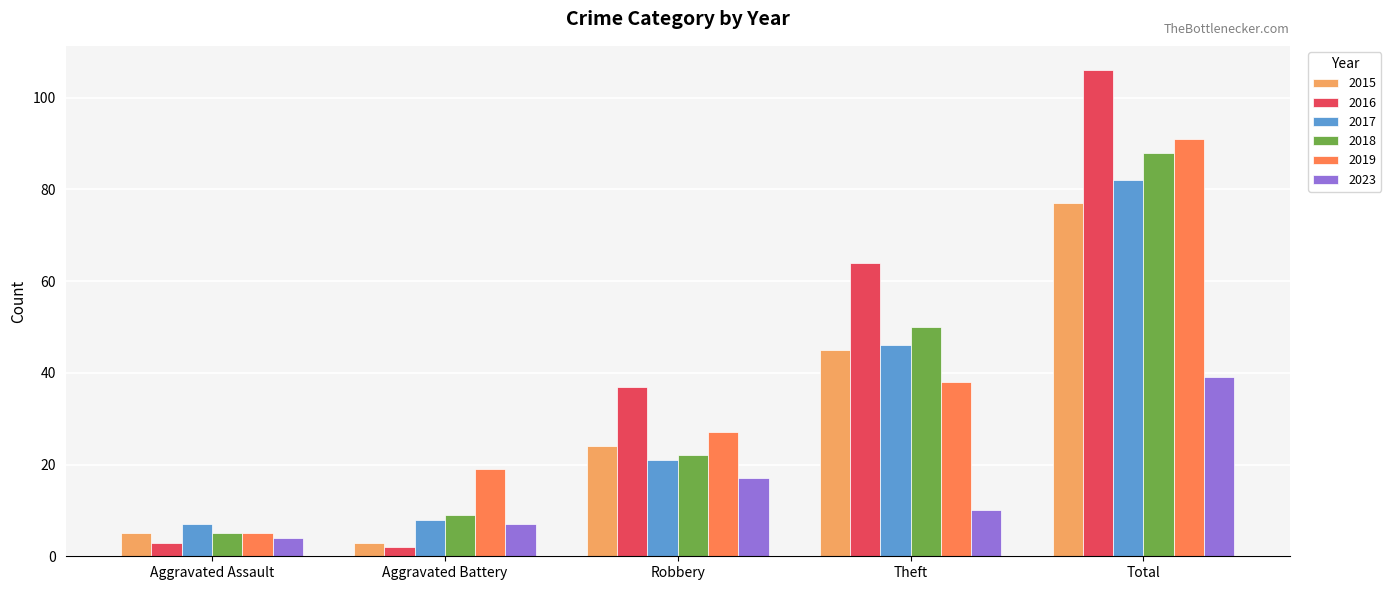

Reading right to left, transcribe all the data shown in this chart.

2015: Total=77	Theft=45	Robbery=24	Aggravated Battery=3	Aggravated Assault=5
2016: Total=106	Theft=64	Robbery=37	Aggravated Battery=2	Aggravated Assault=3
2017: Total=82	Theft=46	Robbery=21	Aggravated Battery=8	Aggravated Assault=7
2018: Total=88	Theft=50	Robbery=22	Aggravated Battery=9	Aggravated Assault=5
2019: Total=91	Theft=38	Robbery=27	Aggravated Battery=19	Aggravated Assault=5
2023: Total=39	Theft=10	Robbery=17	Aggravated Battery=7	Aggravated Assault=4